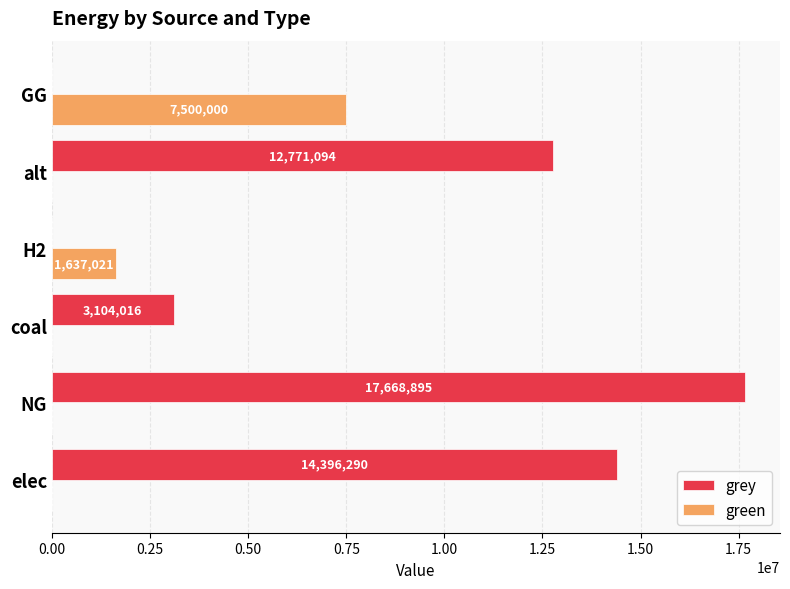

Between elec and H2, which series saw the biggest shift?

grey